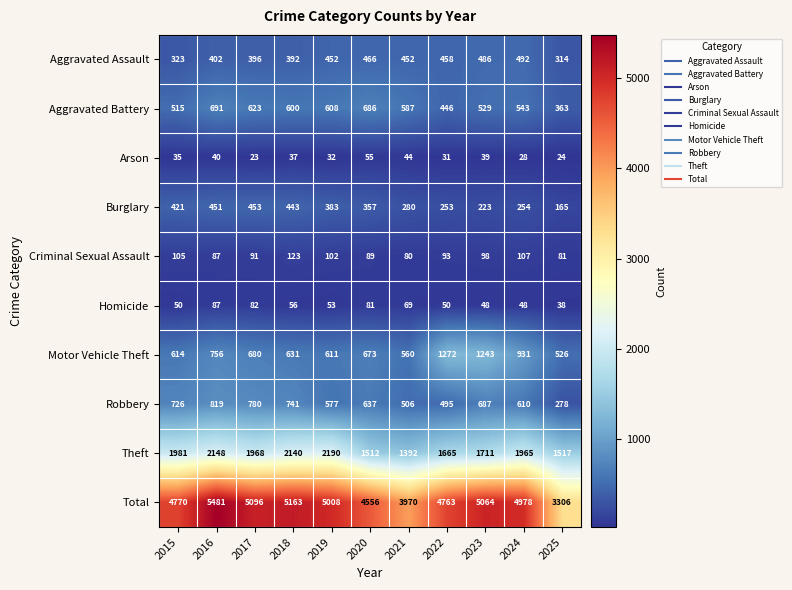

True or false: Motor Vehicle Theft has a value of 958 at 2020.

False